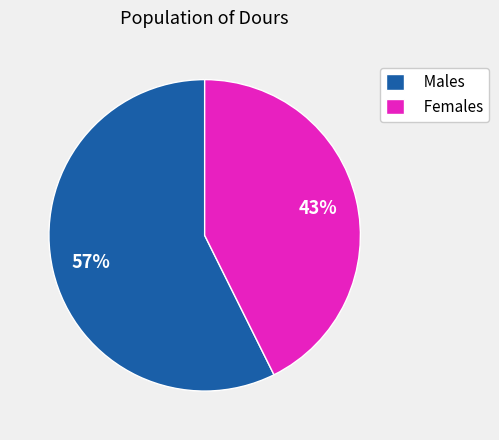

Is the sum of Females and Males greater than half?

Yes